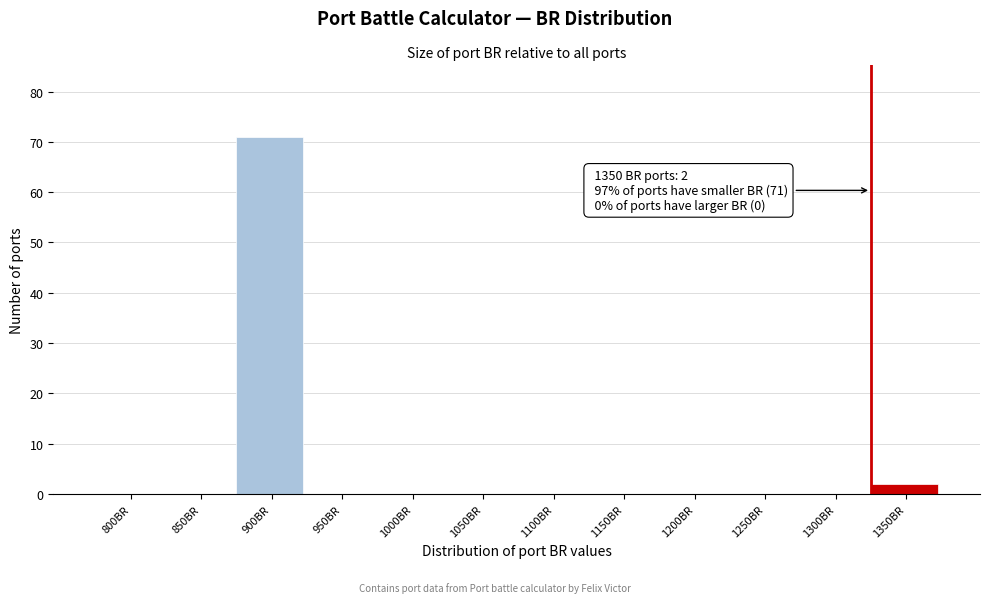

Reading left to right, extract all data points from this chart.

800BR=0	850BR=0	900BR=71	950BR=0	1000BR=0	1050BR=0	1100BR=0	1150BR=0	1200BR=0	1250BR=0	1300BR=0	1350BR=2